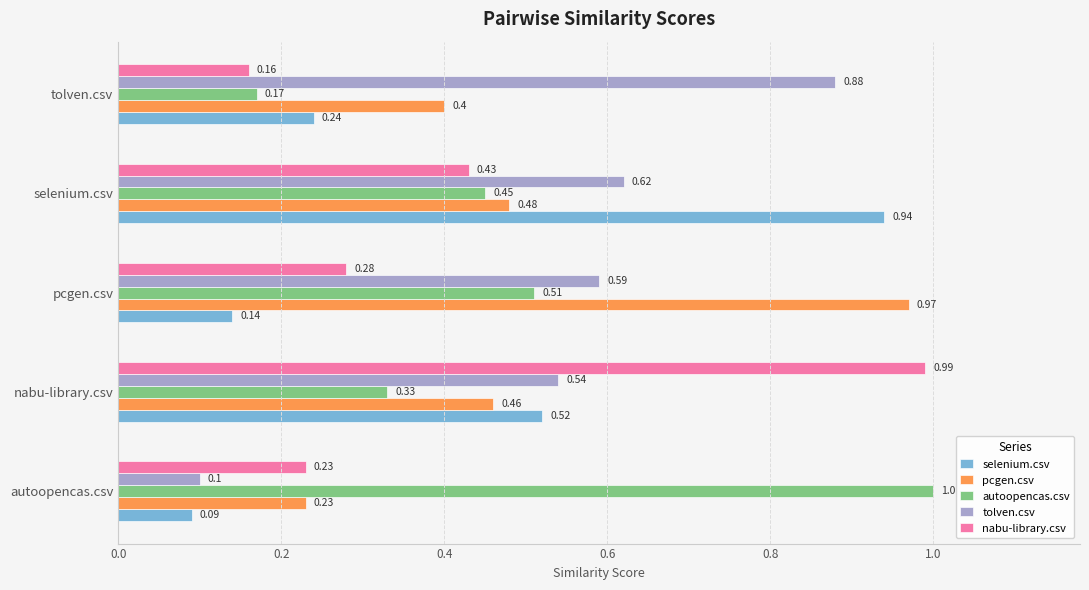

At which category is the sum across all series the highest?

selenium.csv